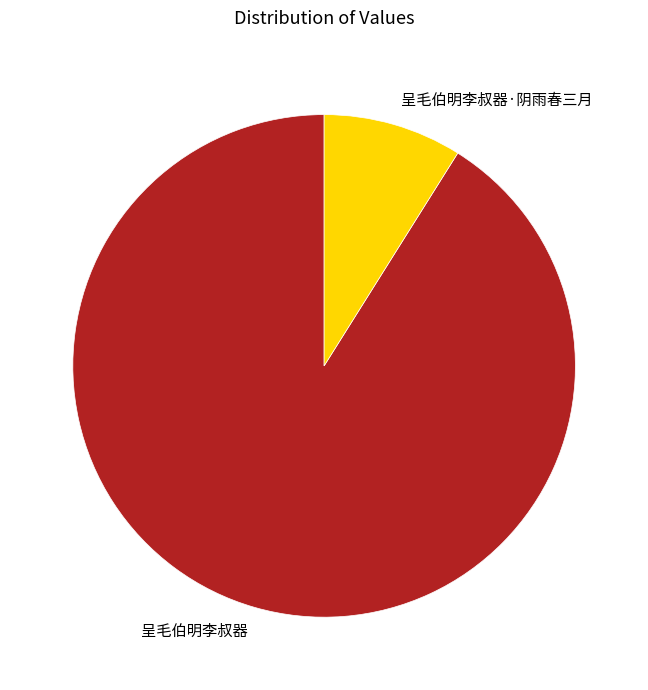

Do 呈毛伯明李叔器·阴雨春三月 and 呈毛伯明李叔器 together represent more than half of the pie?

Yes